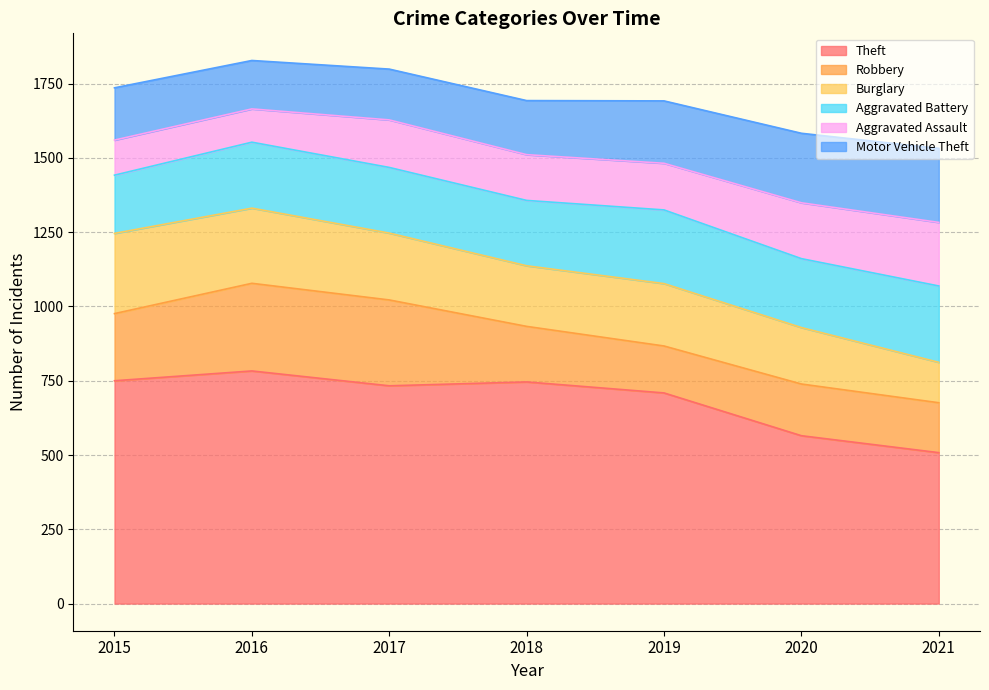

What is the value of the Motor Vehicle Theft point at the 5th from the left?

210